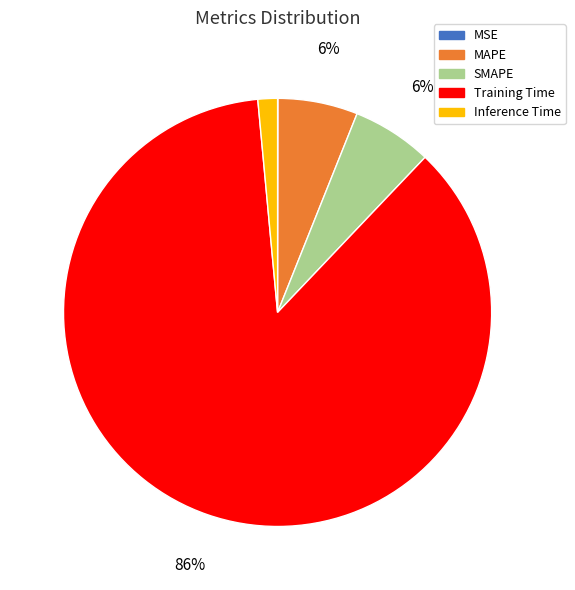

Which category has the biggest portion of the pie?

Training Time